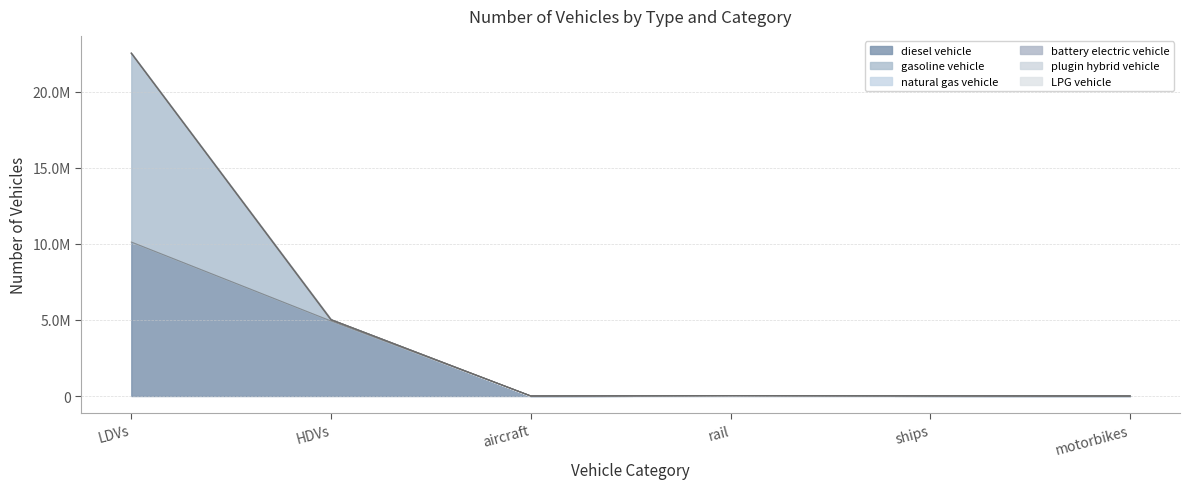

True or false: plugin hybrid vehicle and diesel vehicle cross at least once.

False